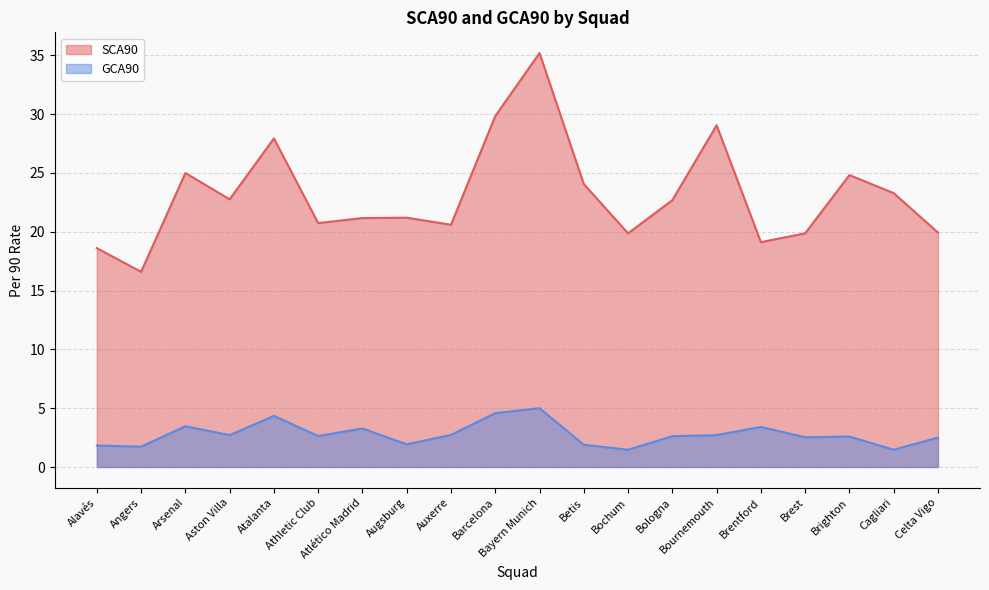

Which series has the largest range (max minus min)?

SCA90